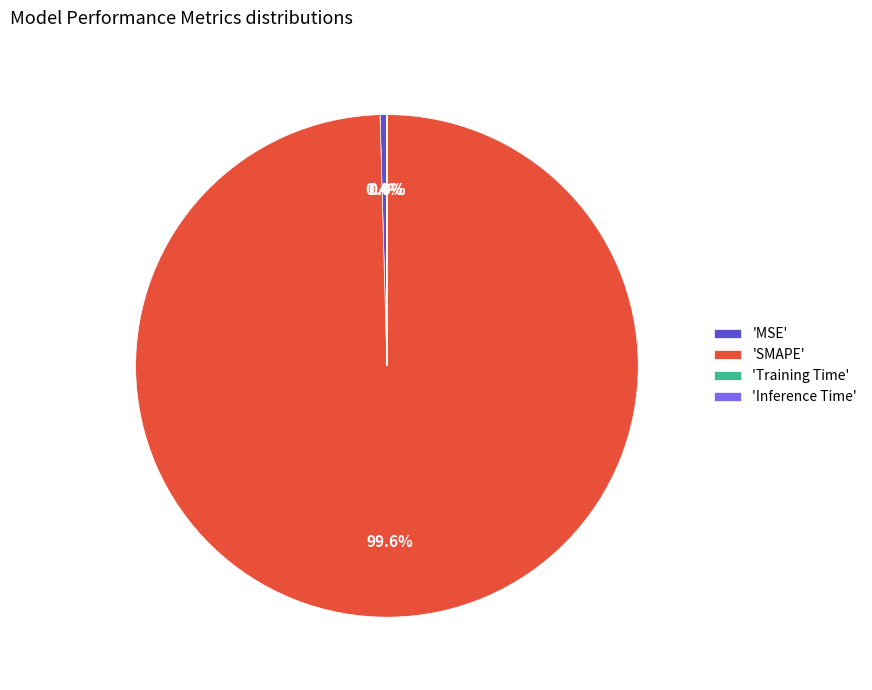

What is the largest slice in the pie chart?

'SMAPE'